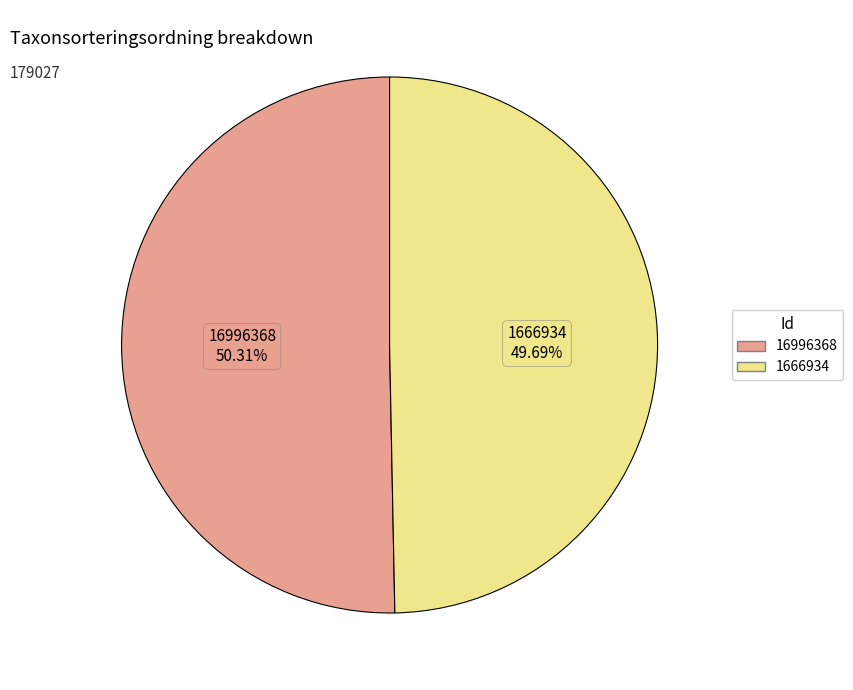

What percentage do 16996368 and 1666934 together represent?

100.0%